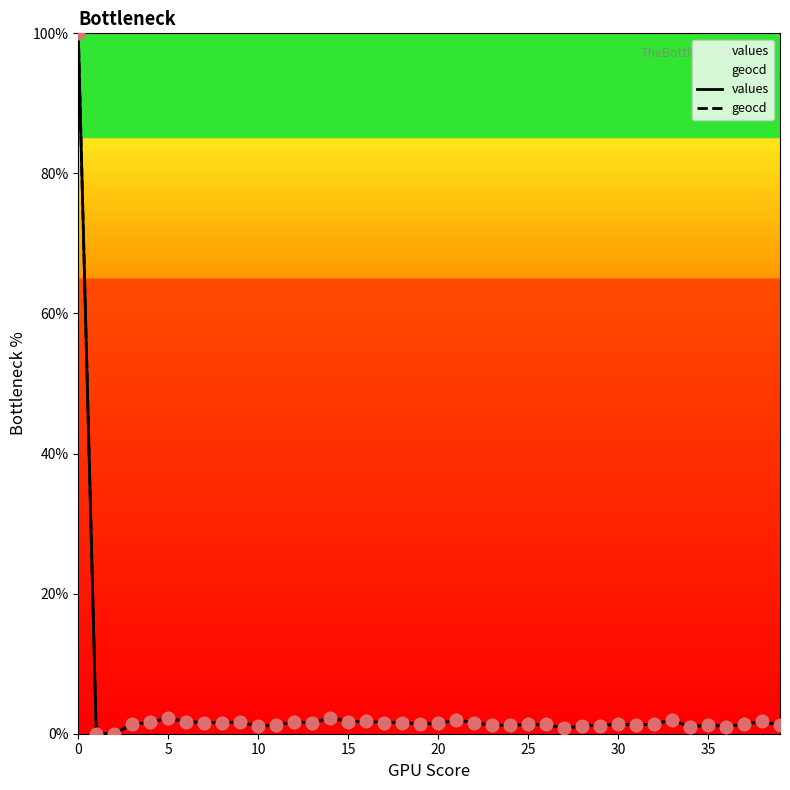

Which series has the largest Y range (max minus min)?

values